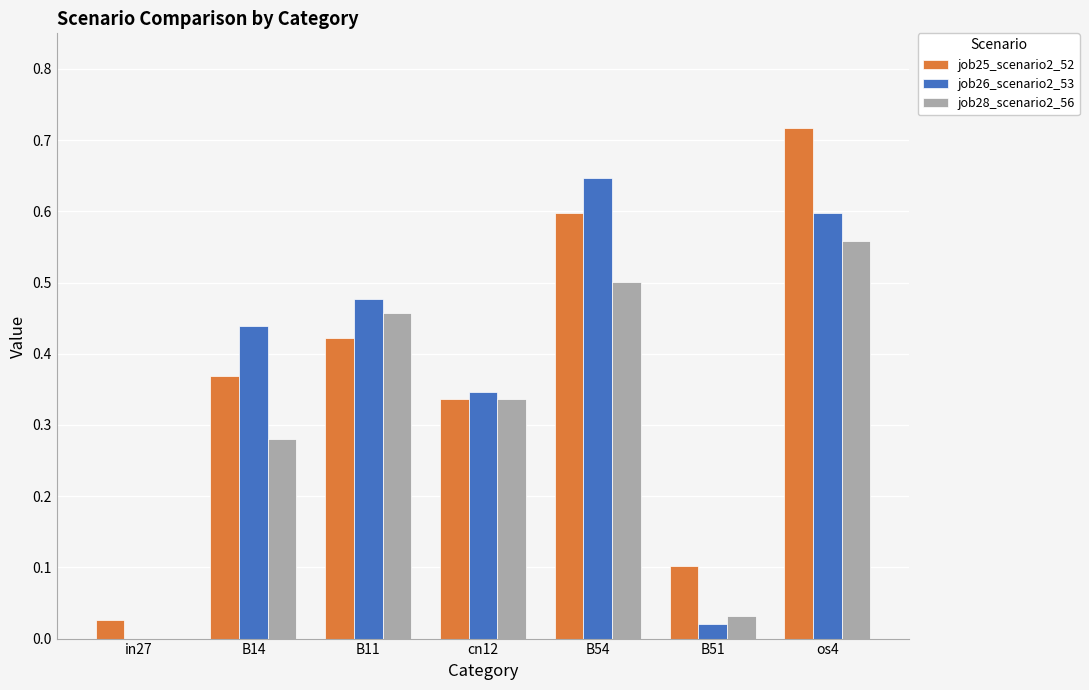

Is the value of job25_scenario2_52 at B51 greater than the value of job26_scenario2_53 at B11?

No